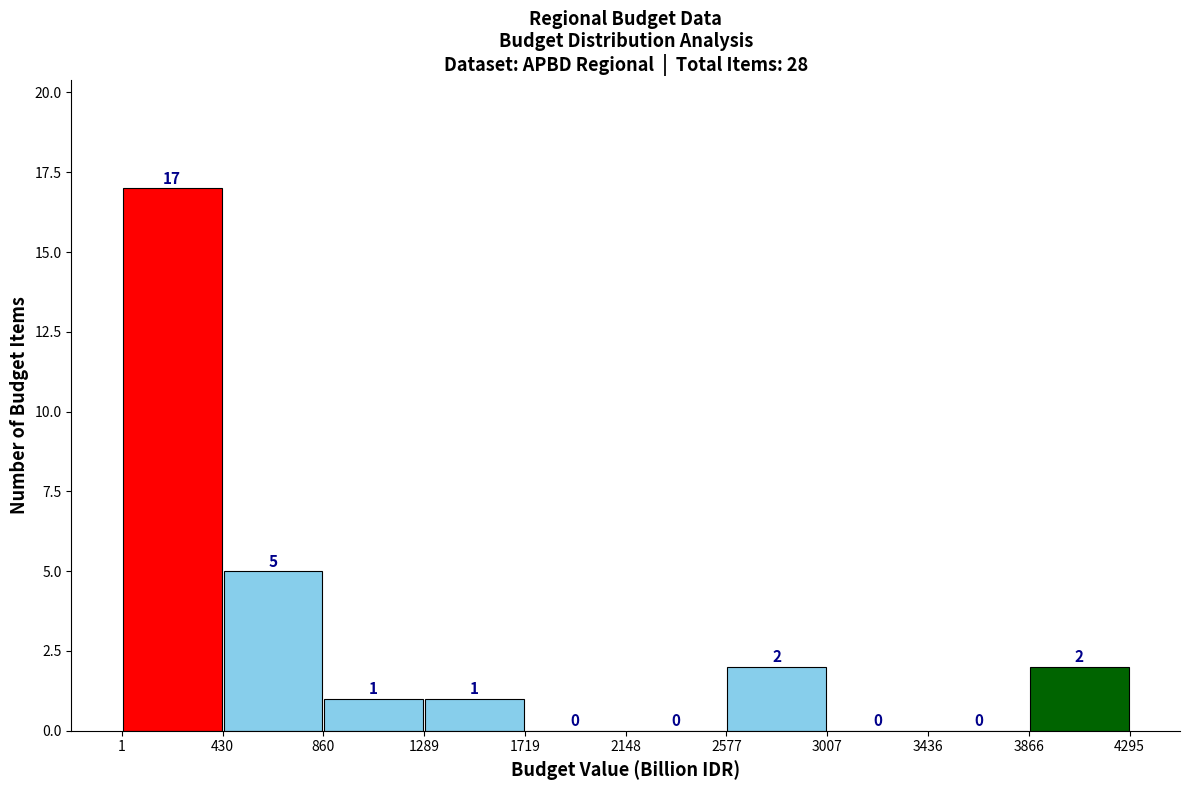

How tall is the bar that spans 430 to 860 on the x-axis?

5